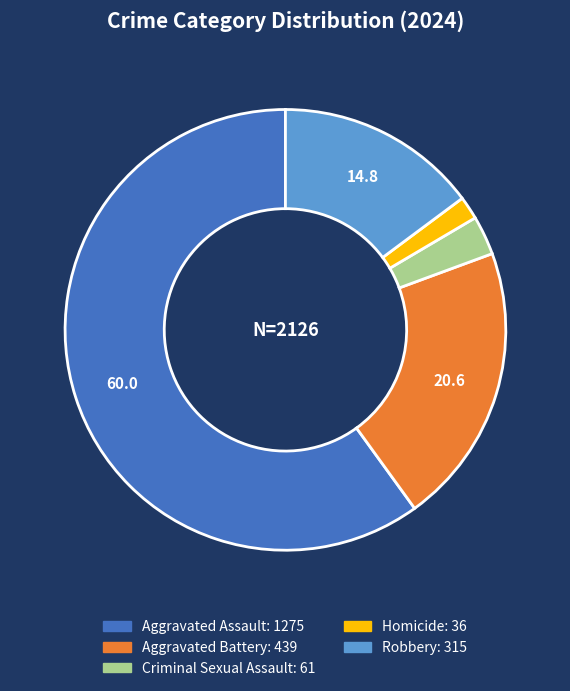

Is it true that Aggravated Assault is 60% of the pie?

True